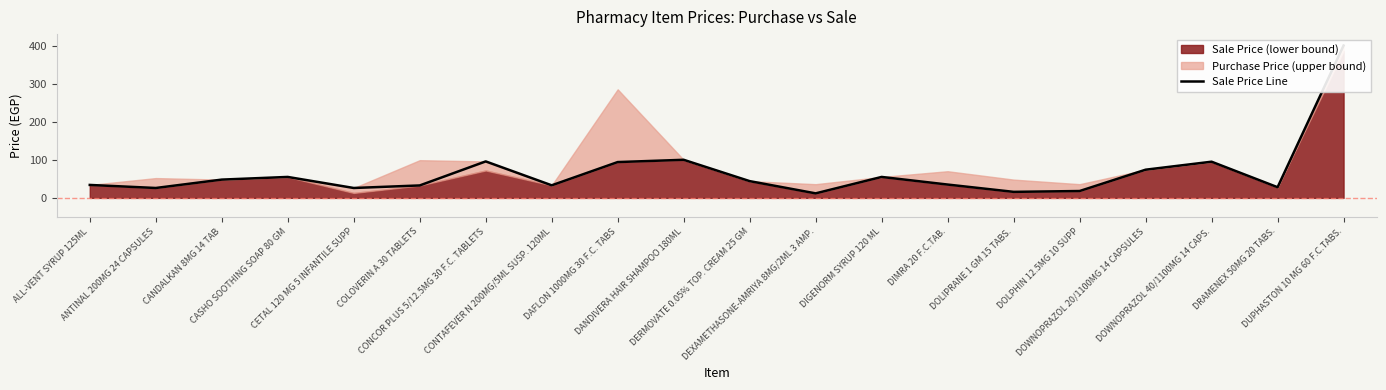

How many values are below 44?

10